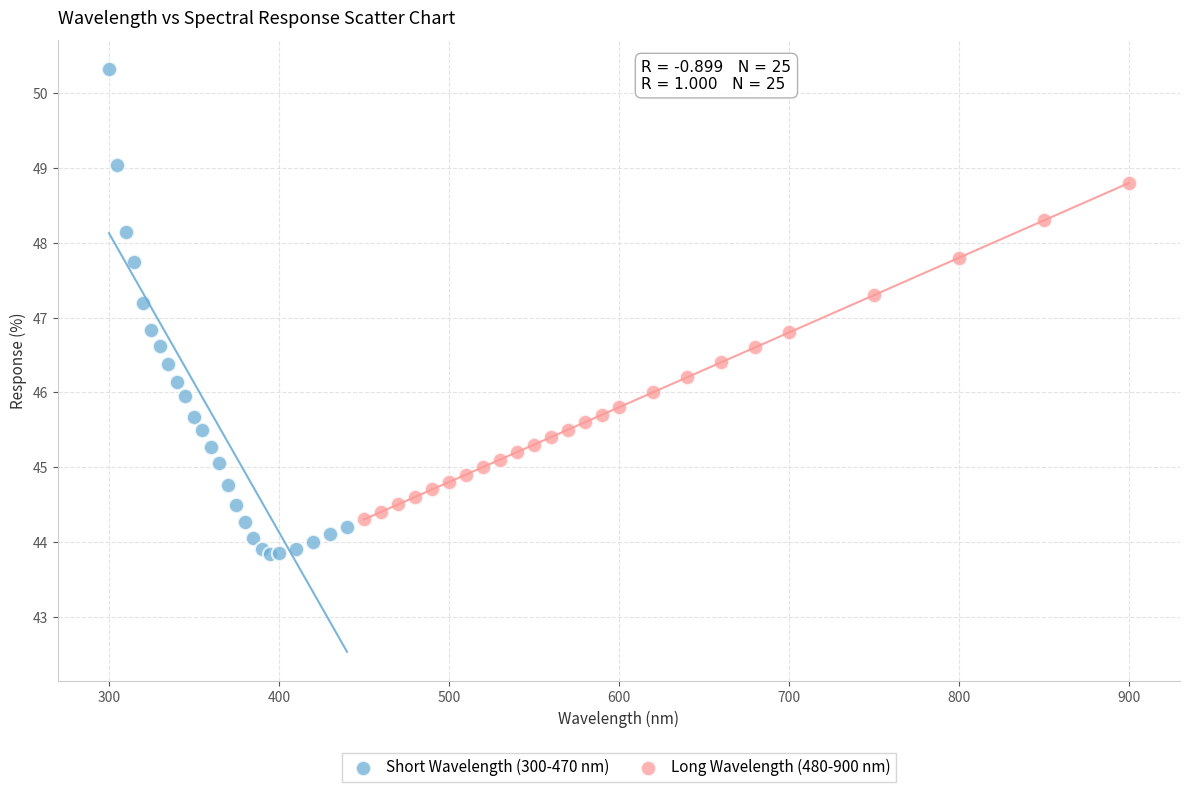

Which series contains the lowest Y value?

Short Wavelength (300-470 nm)